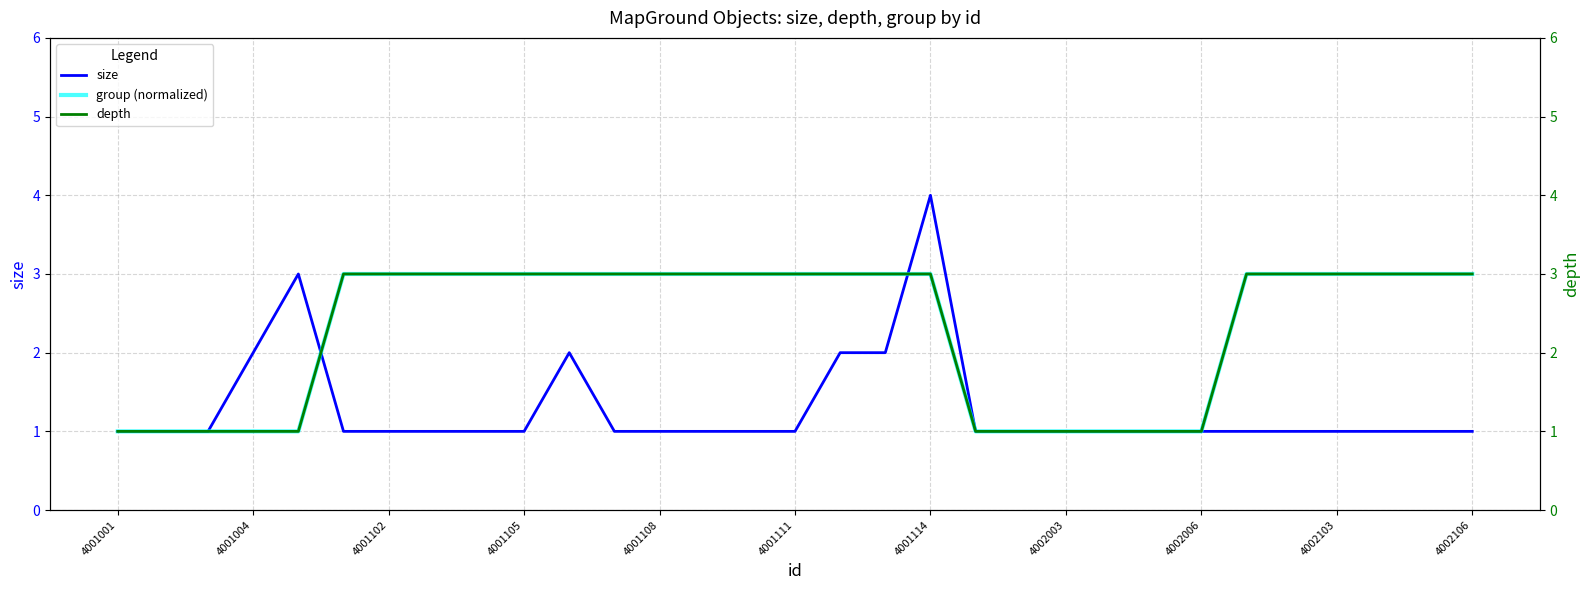

What is the maximum value for group (normalized)?

3